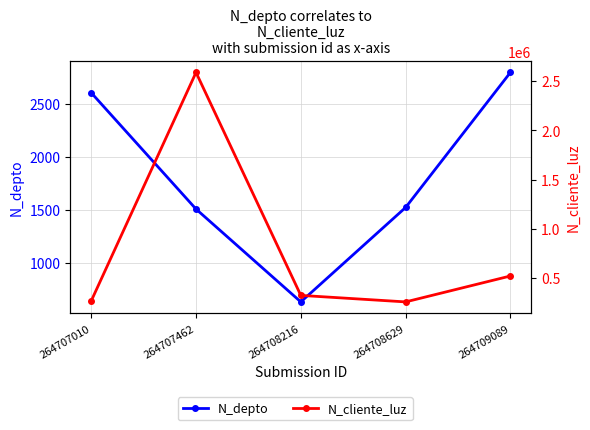

Reading right to left, extract all data points from this chart.

N_depto: 264709089=2800	264708629=1523	264708216=630	264707462=1508	264707010=2608
N_cliente_luz: 264709089=521566	264708629=258663	264708216=324732	264707462=2586314	264707010=268734